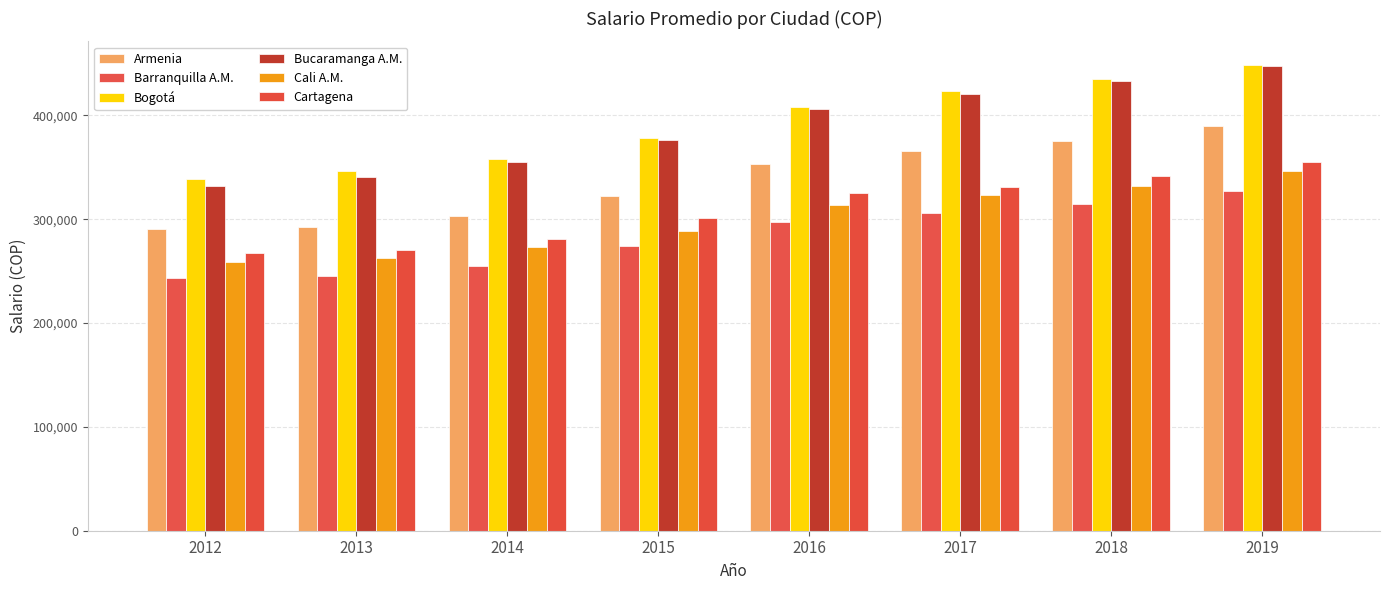

Where is Barranquilla A.M. nearest to the value 285079?

2015